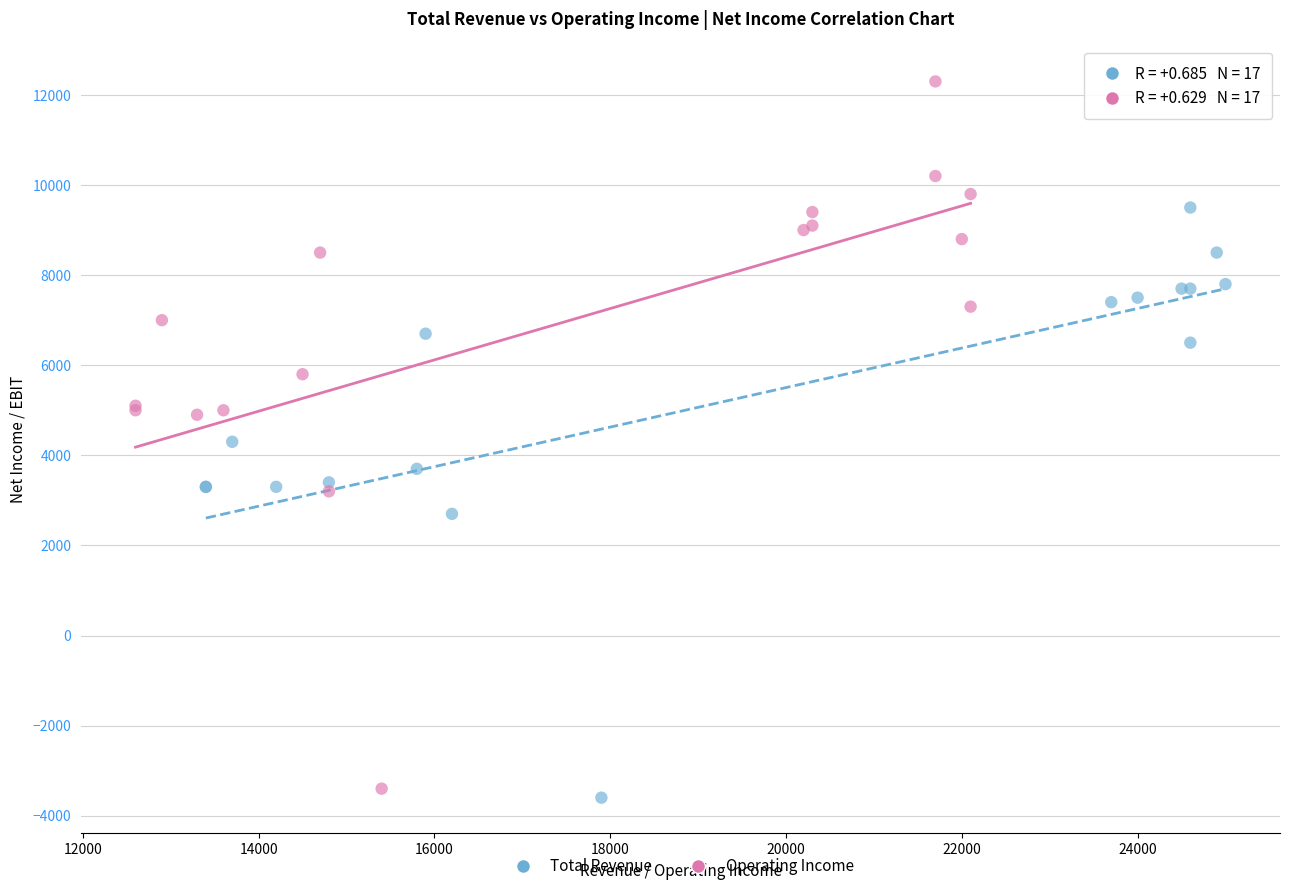

Which series contains the lowest Y value?

Total Revenue